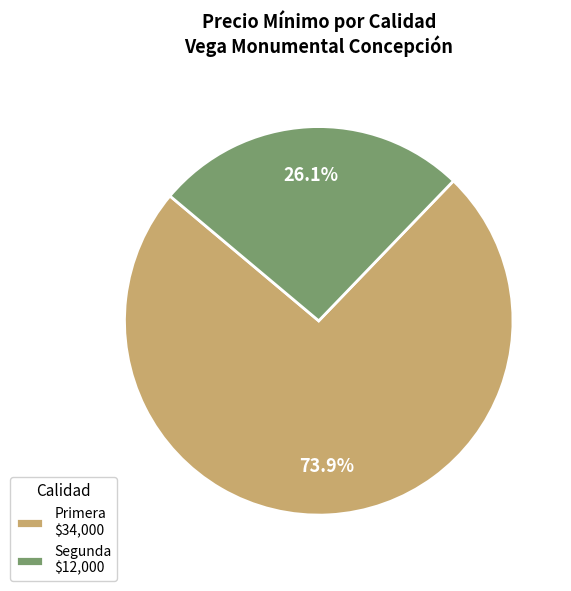

Does Segunda $12,000 represent more than half of the total?

No